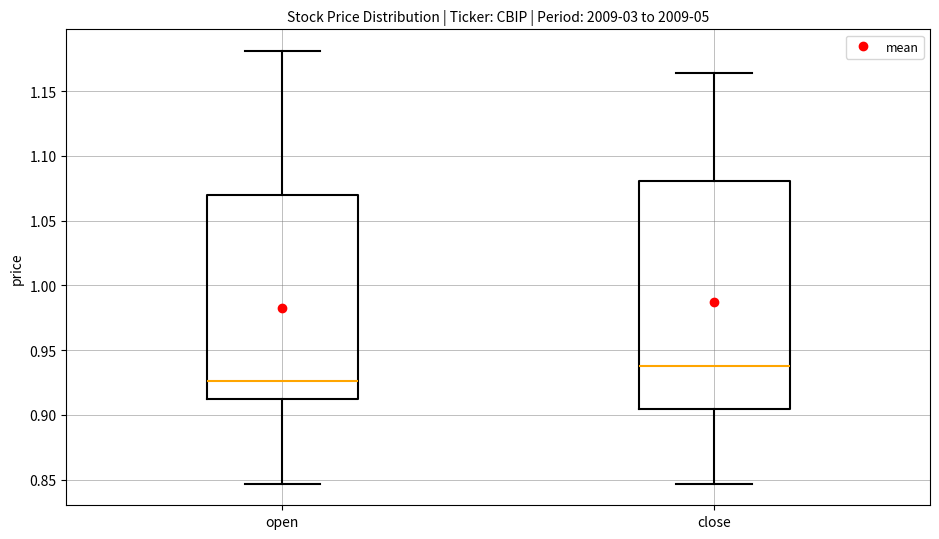

Comparing the boxes themselves (not the whiskers), which one is the tallest?

close